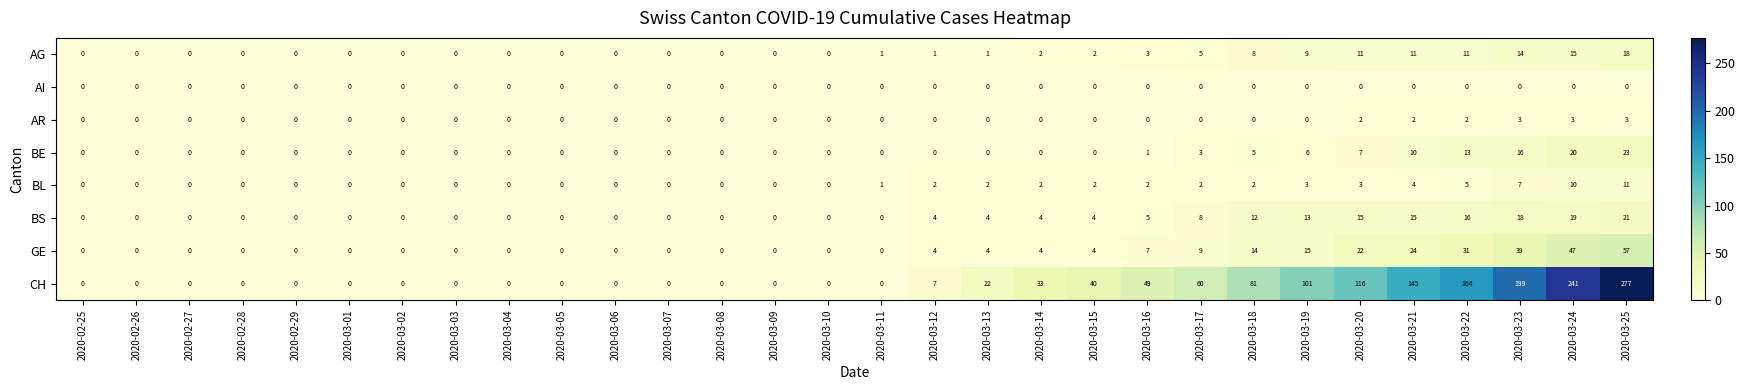

What is the highest value of the BL series?

11